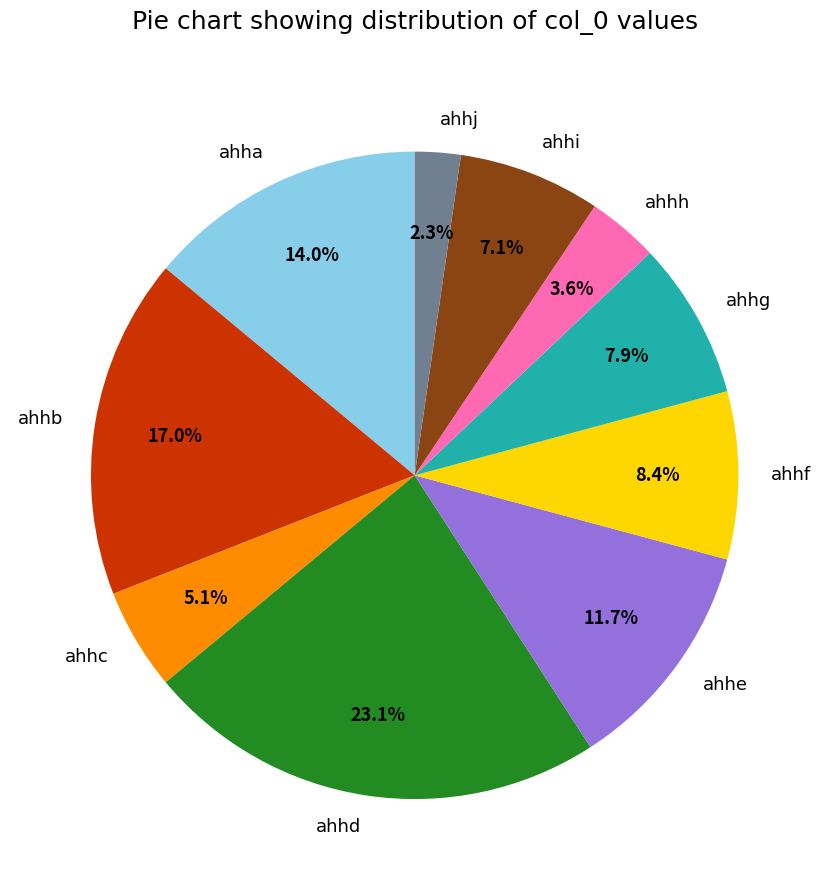

What percentage is the ahhj slice, to the nearest percent?

2%